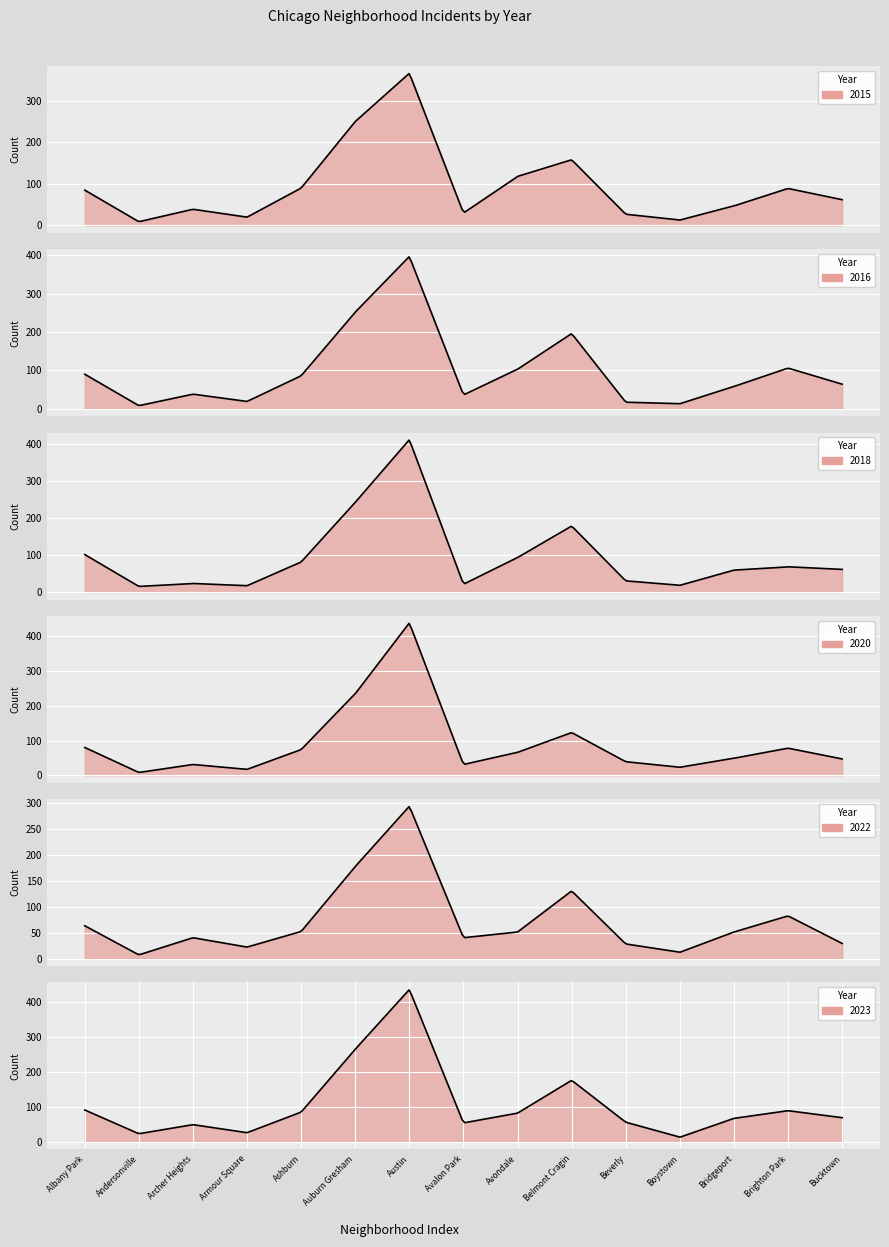

Count the number of categories in the chart.

15